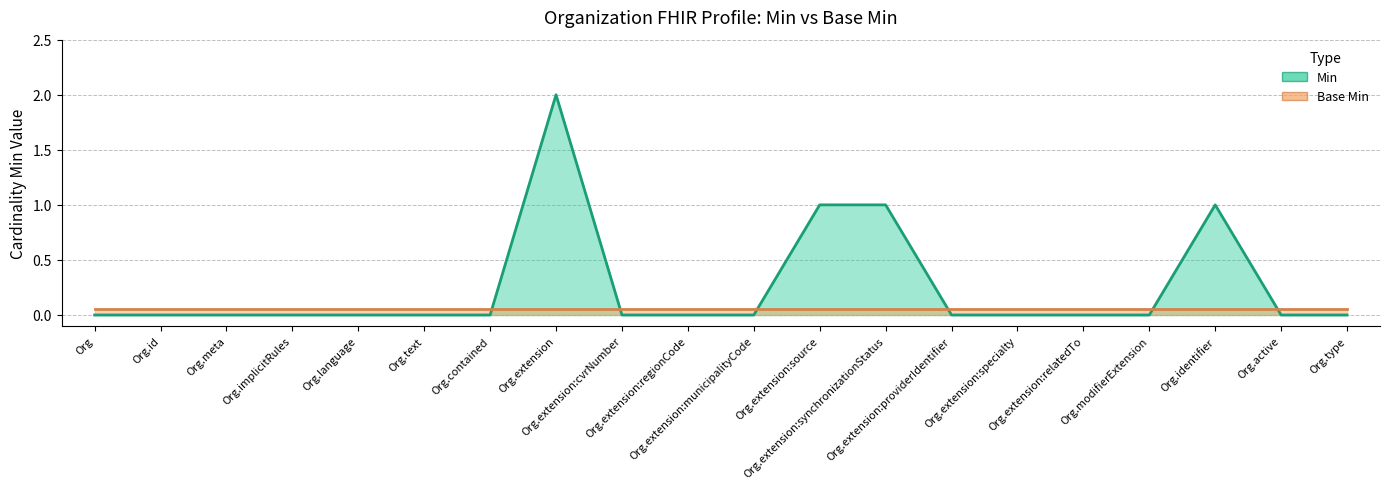

What is the maximum value shown in the chart?

2